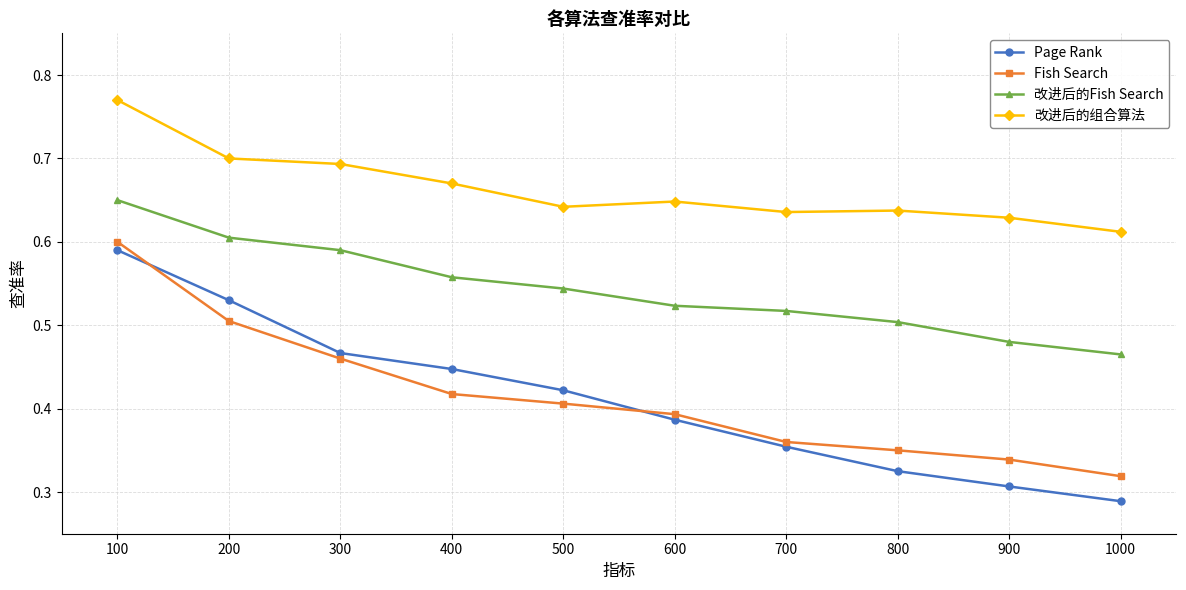

True or false: 改进后的组合算法 and 改进后的Fish Search cross at least once.

False